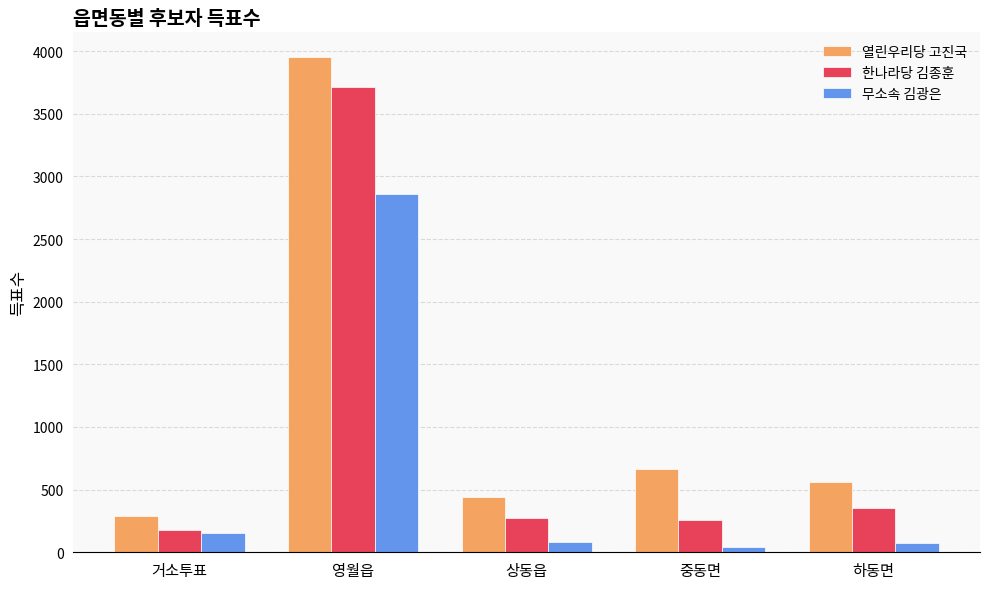

List the series in order of their peak value, lowest first.

무소속 김광은, 한나라당 김종훈, 열린우리당 고진국